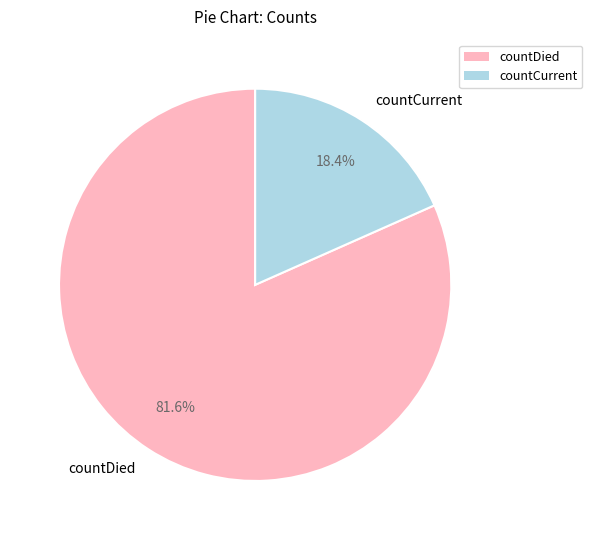

To the nearest percent, what is the difference between the countCurrent and countDied slice percentages?

63%